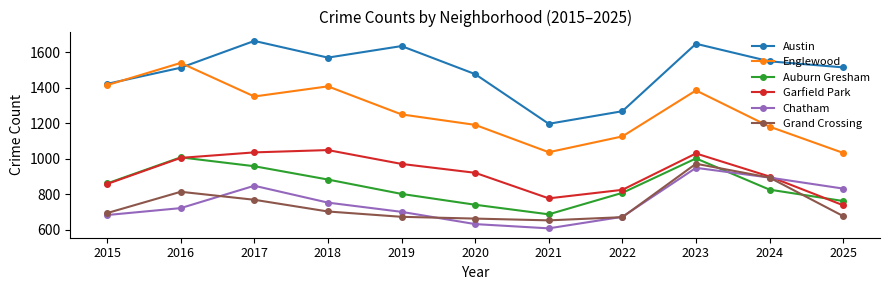

True or false: Auburn Gresham and Grand Crossing cross at least once.

True